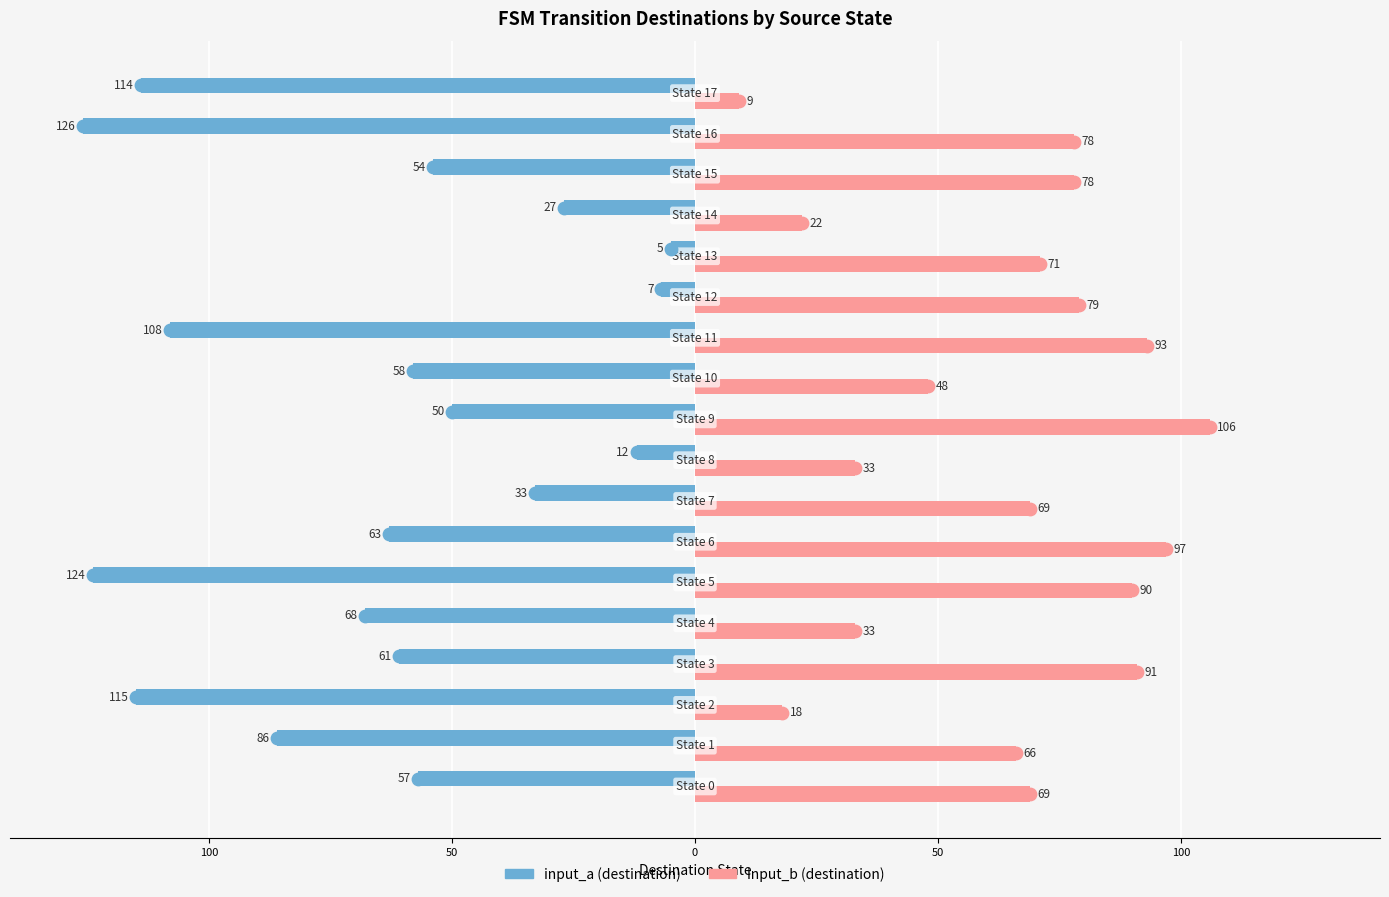

What are all the series names shown in the legend?

input_a (destination), input_b (destination)